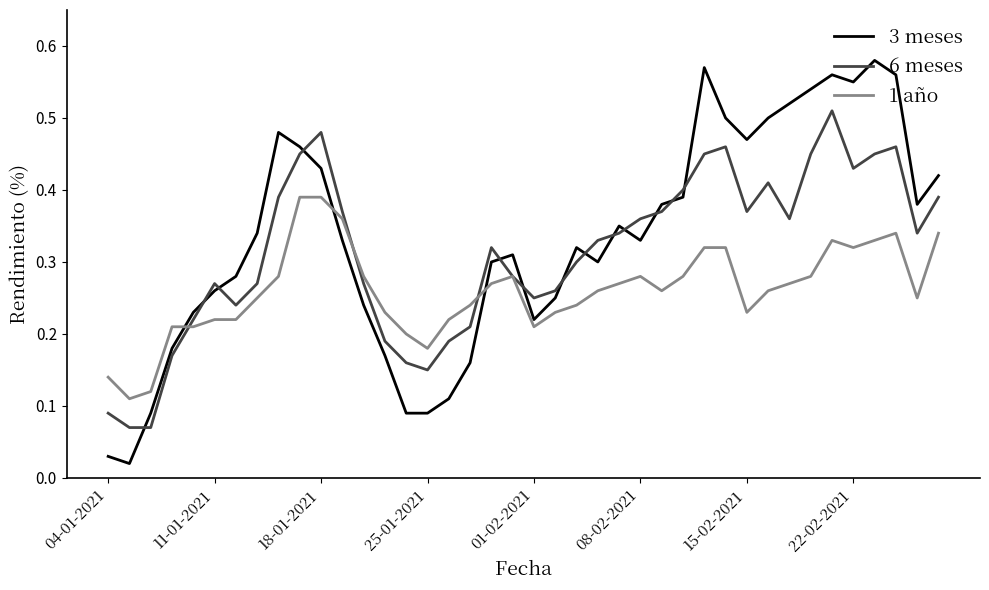

Which series has the largest total across all categories?

3 meses